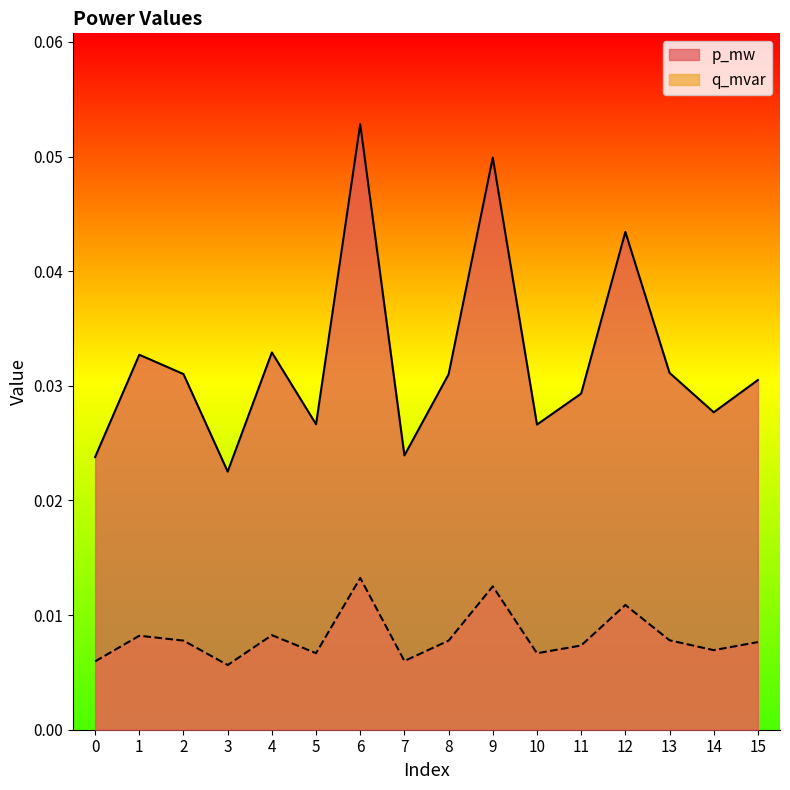

What is the sum of all p_mw values?

0.5